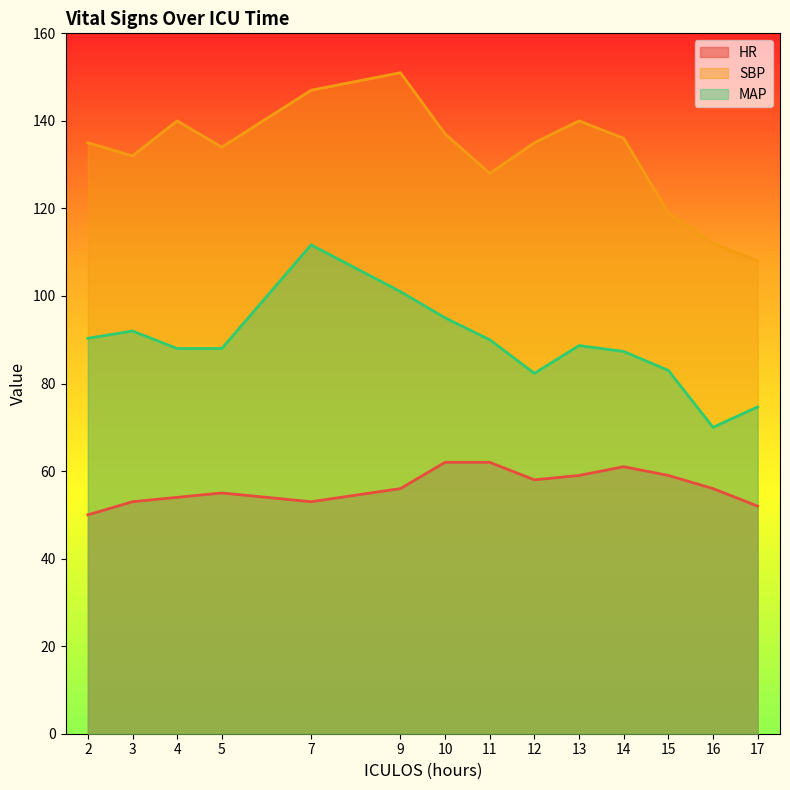

Which series changed the most between 7 and 9?

MAP